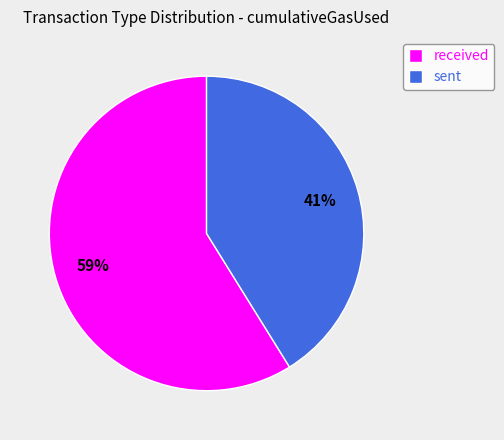

Count the number of slices in the pie.

2